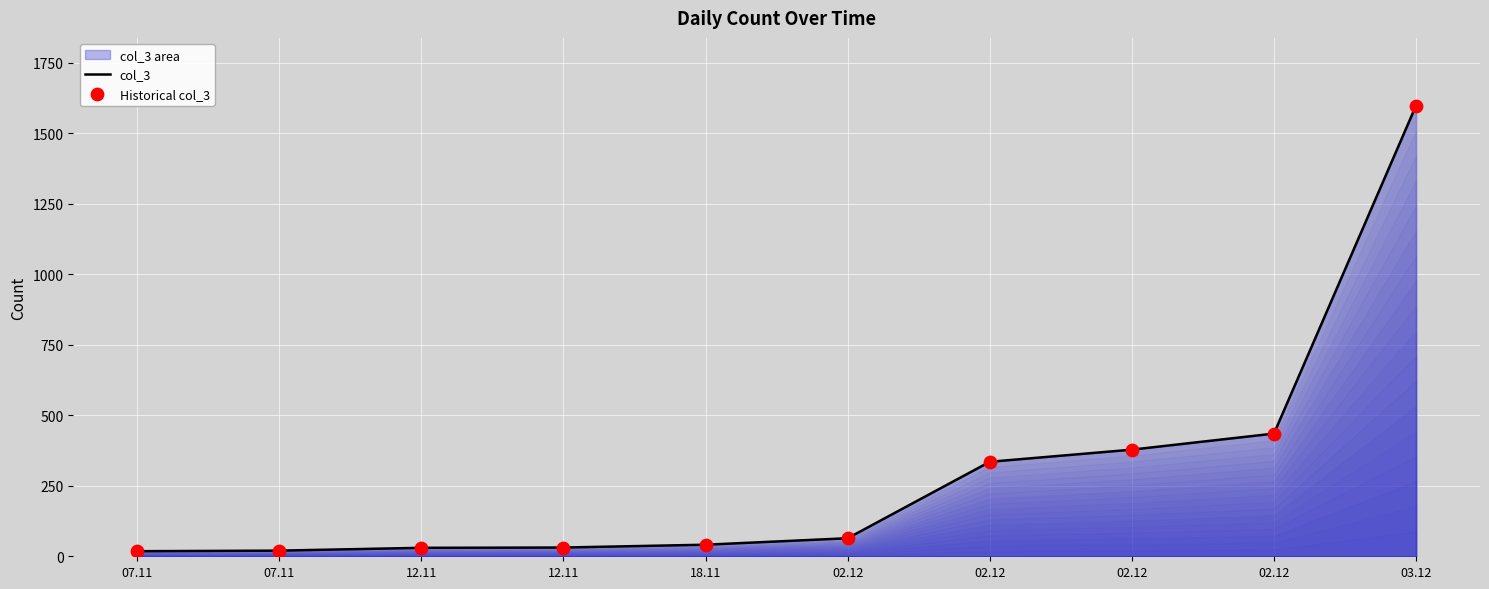

Which series has the largest total across all categories?

col_3